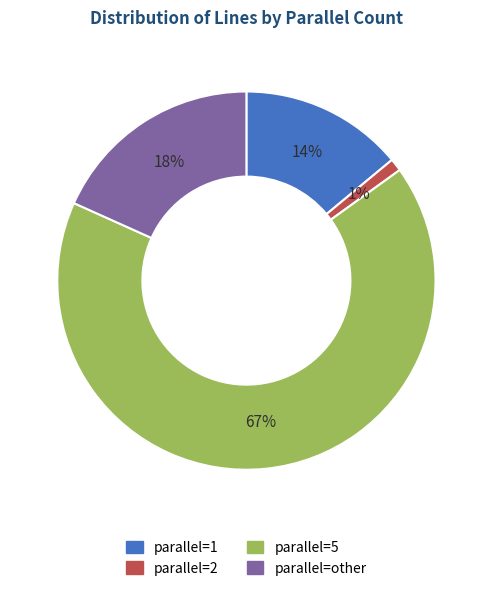

To the nearest percent, what is the average slice percentage?

25%